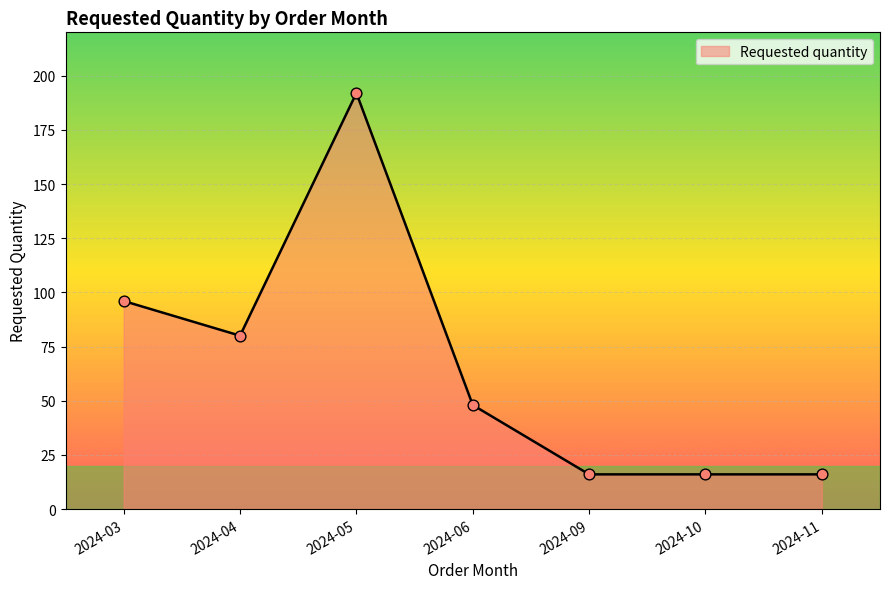

What is the change in value from 2024-06 to 2024-09?

-32